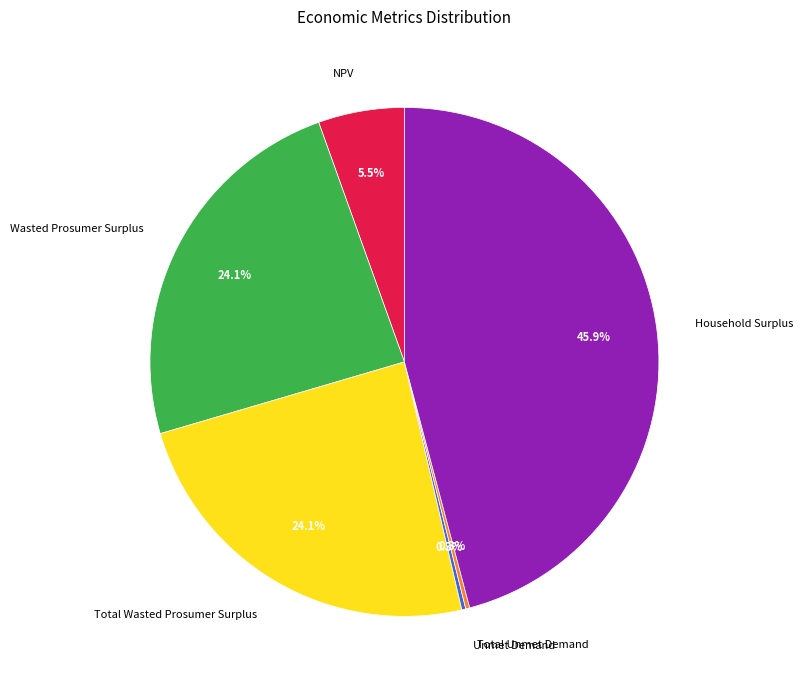

To the nearest percent, what is the average slice percentage?

17%